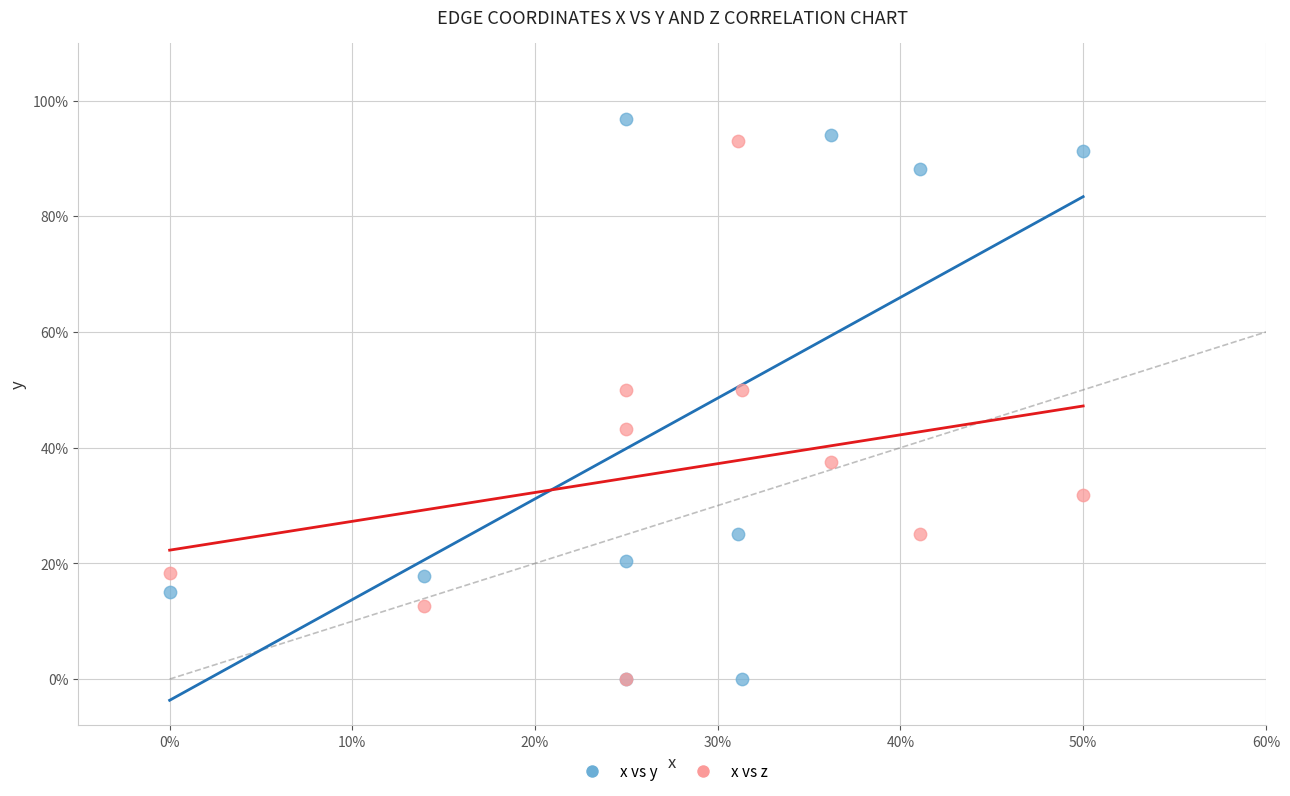

Which series has the largest Y range (max minus min)?

x vs y